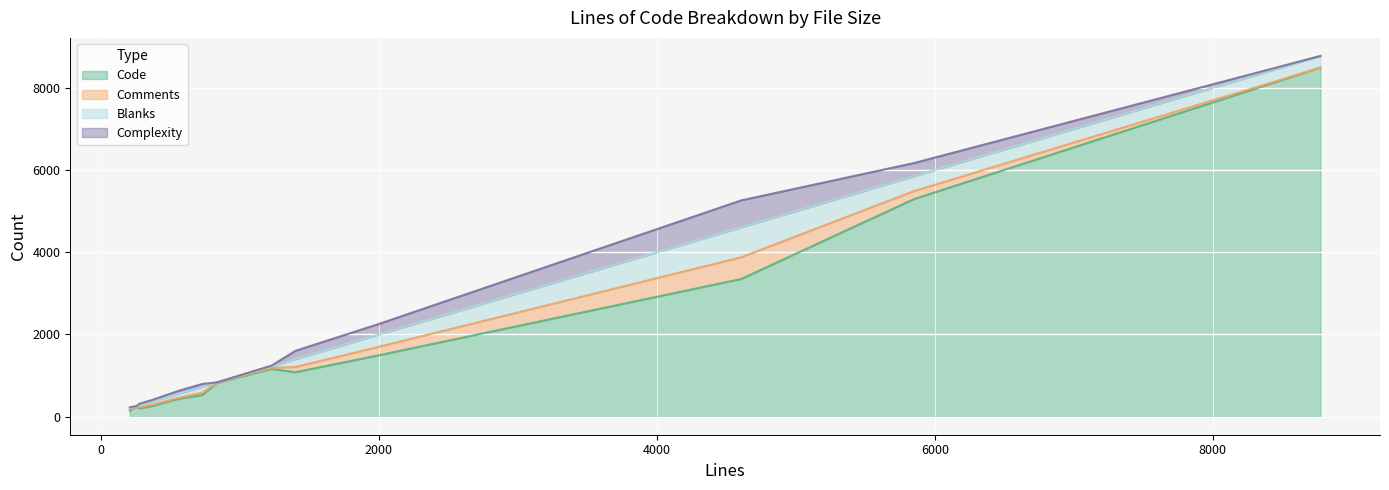

What is the minimum value for Blanks?

4